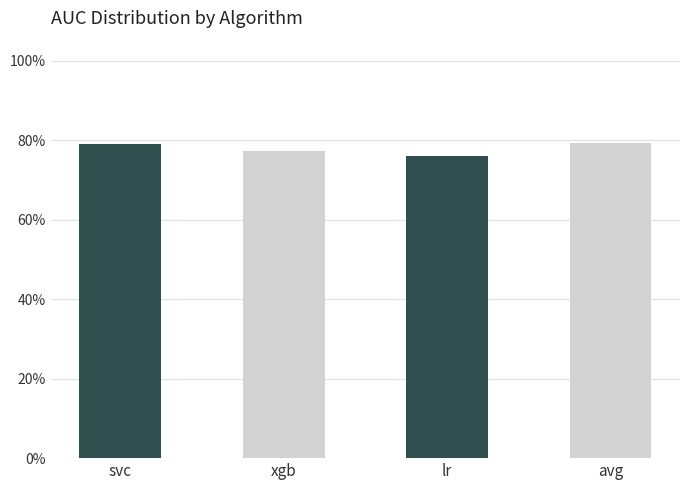

Is it true that the value at svc is 1.3?

False